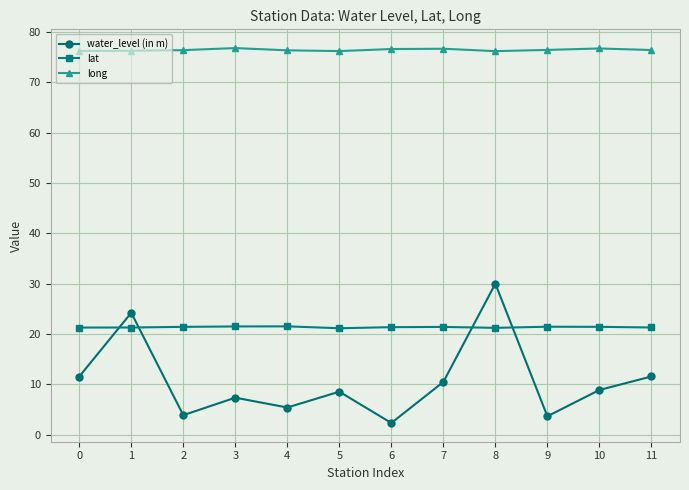

List the series in order of their overall mean, lowest first.

water_level (in m), lat, long